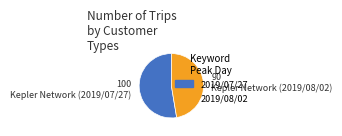

Which category has the biggest portion of the pie?

2019/07/27